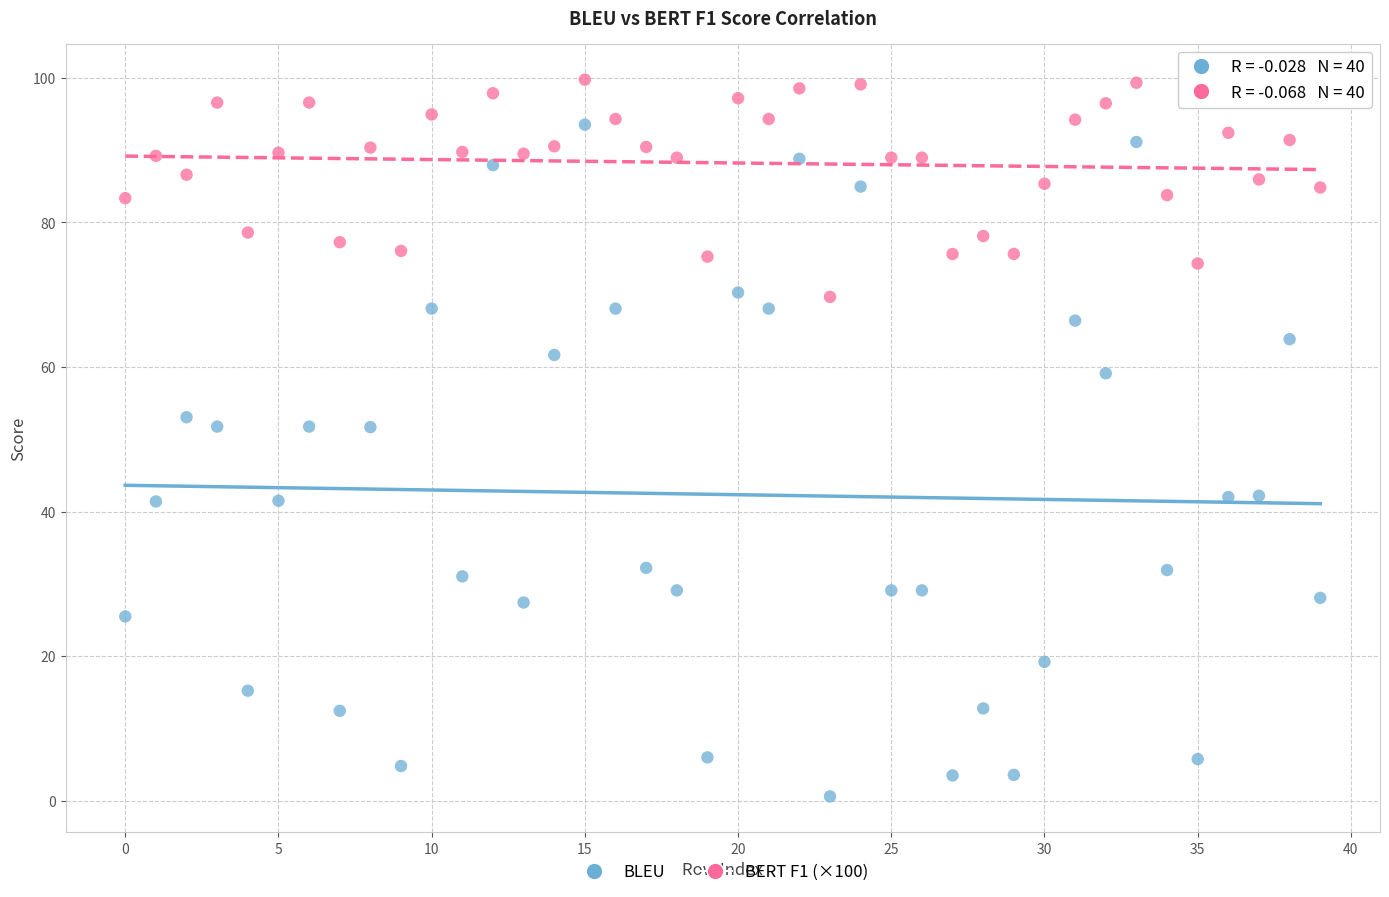

Which series contains the lowest Y value?

BLEU